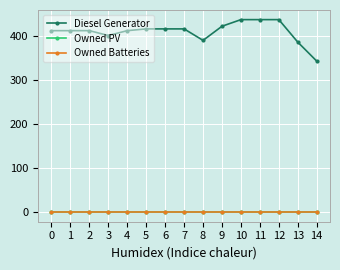

Is this an area chart (filled region under the line)?

No